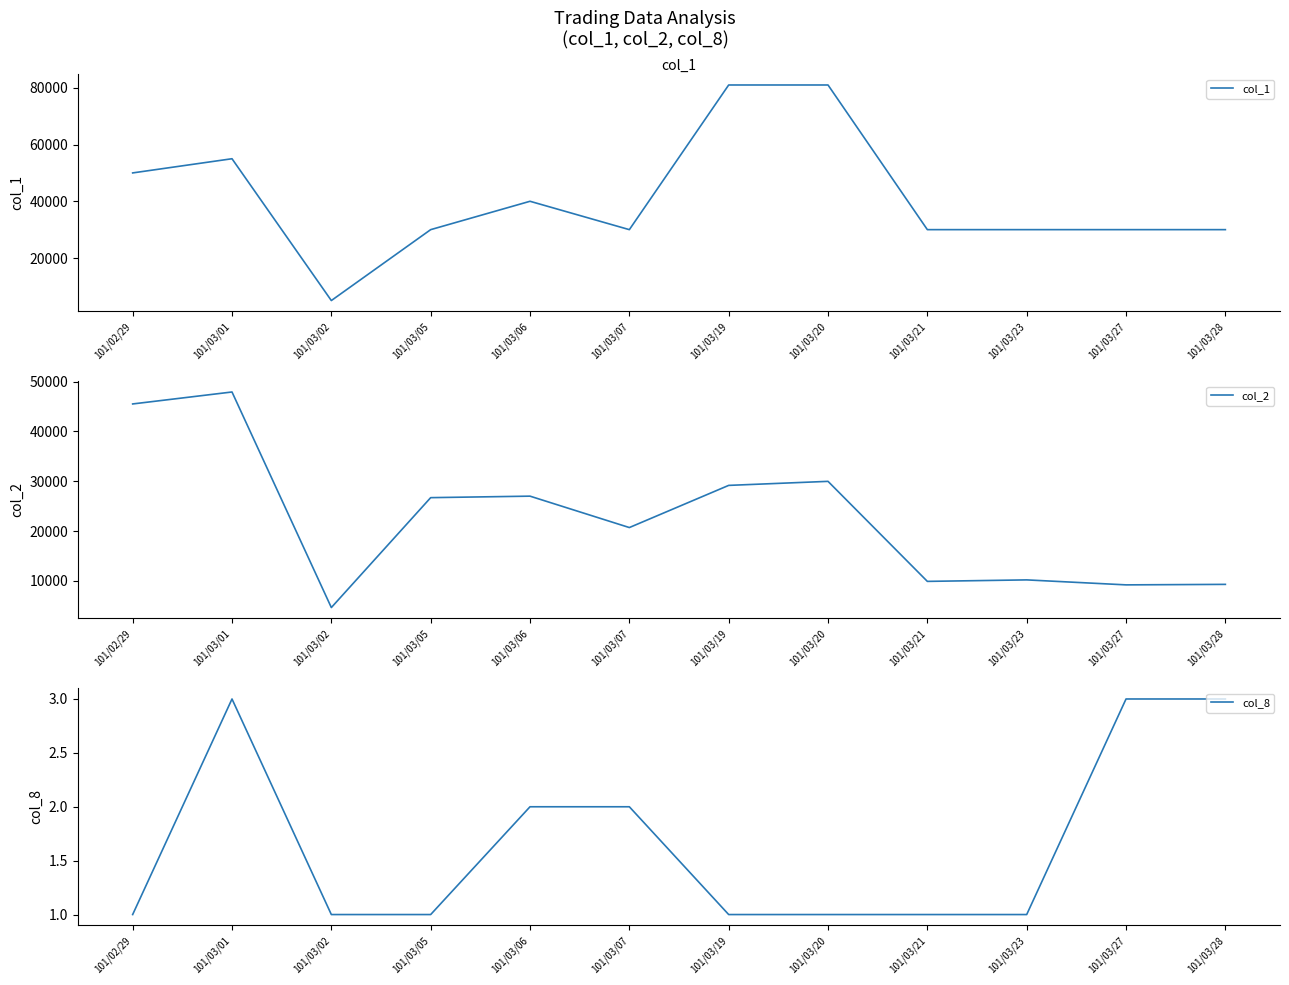

Which series changed the most between 101/03/06 and 101/03/23?

col_2